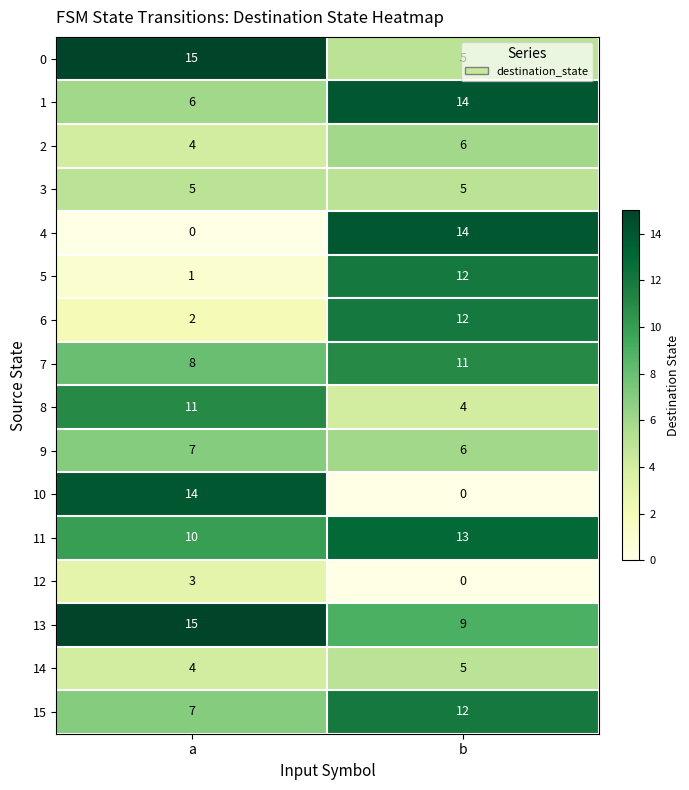

What is the spread (max minus min) of values at a?

15